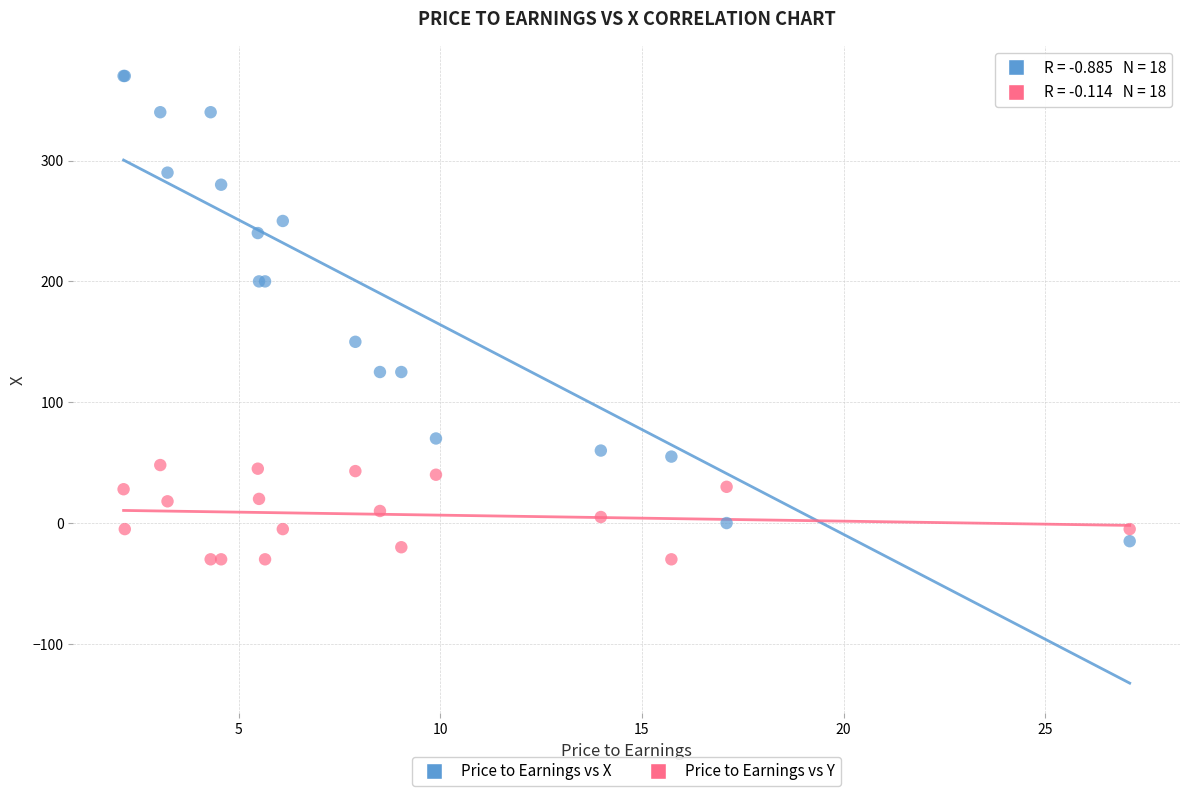

Which series reaches the maximum Y coordinate?

Price to Earnings vs X